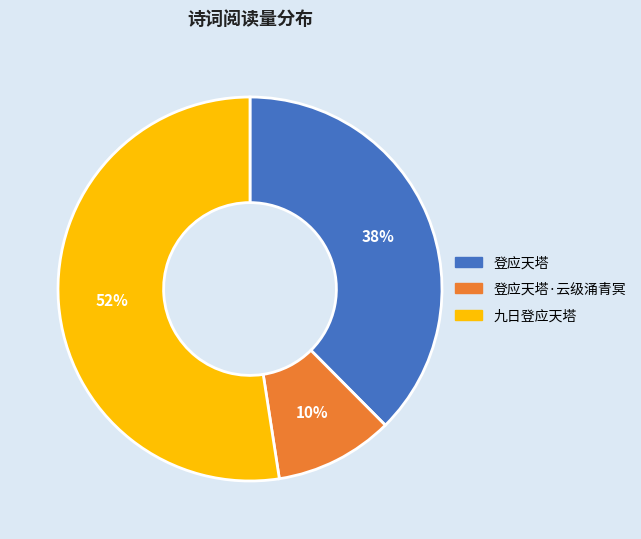

To the nearest percent, what is the average slice percentage?

33%